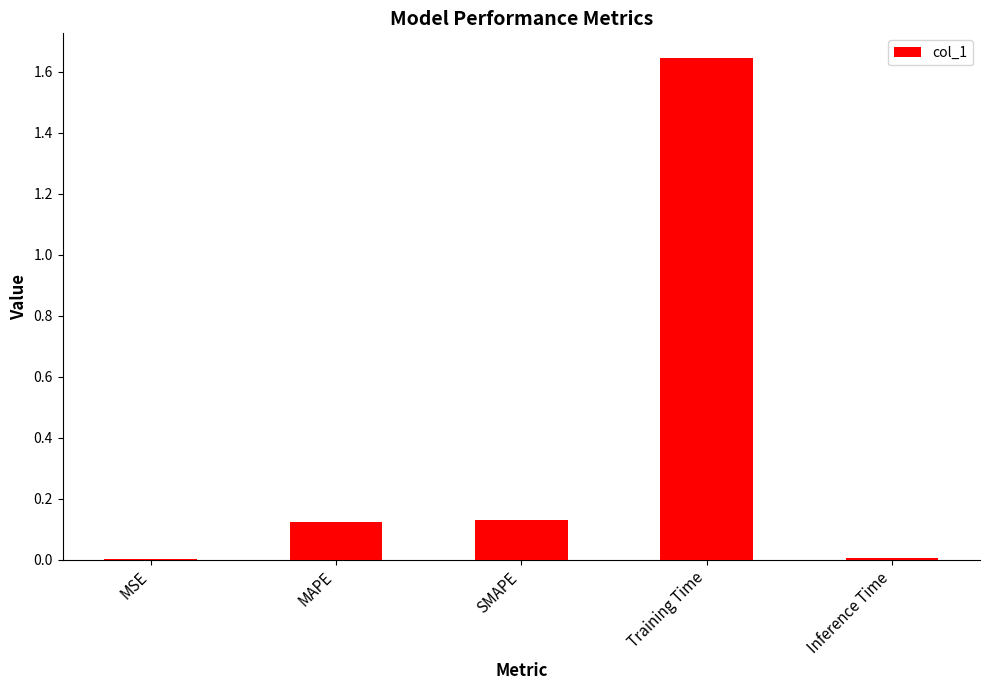

Is it true that the value at MAPE is 0.2?

False